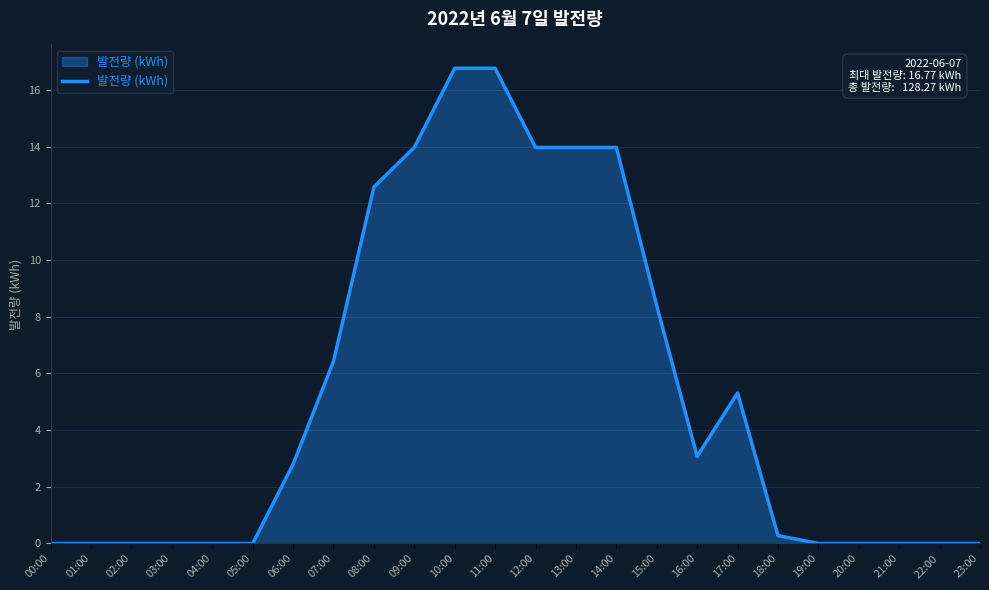

Reading left to right, extract all data points from this chart.

00:00=0.0	01:00=0.0	02:00=0.0	03:00=0.0	04:00=0.0	05:00=0.0	06:00=2.8	07:00=6.4	08:00=12.6	09:00=14.0	10:00=16.8	11:00=16.8	12:00=14.0	13:00=14.0	14:00=14.0	15:00=8.4	16:00=3.1	17:00=5.3	18:00=0.3	19:00=0.0	20:00=0.0	21:00=0.0	22:00=0.0	23:00=0.0